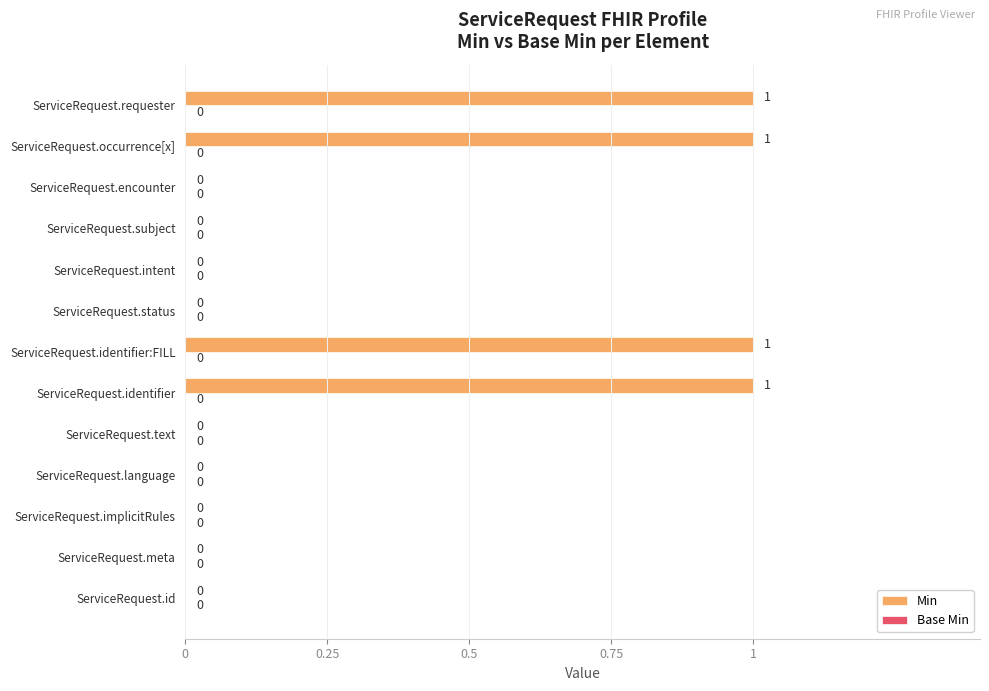

Count the number of categories in the chart.

13